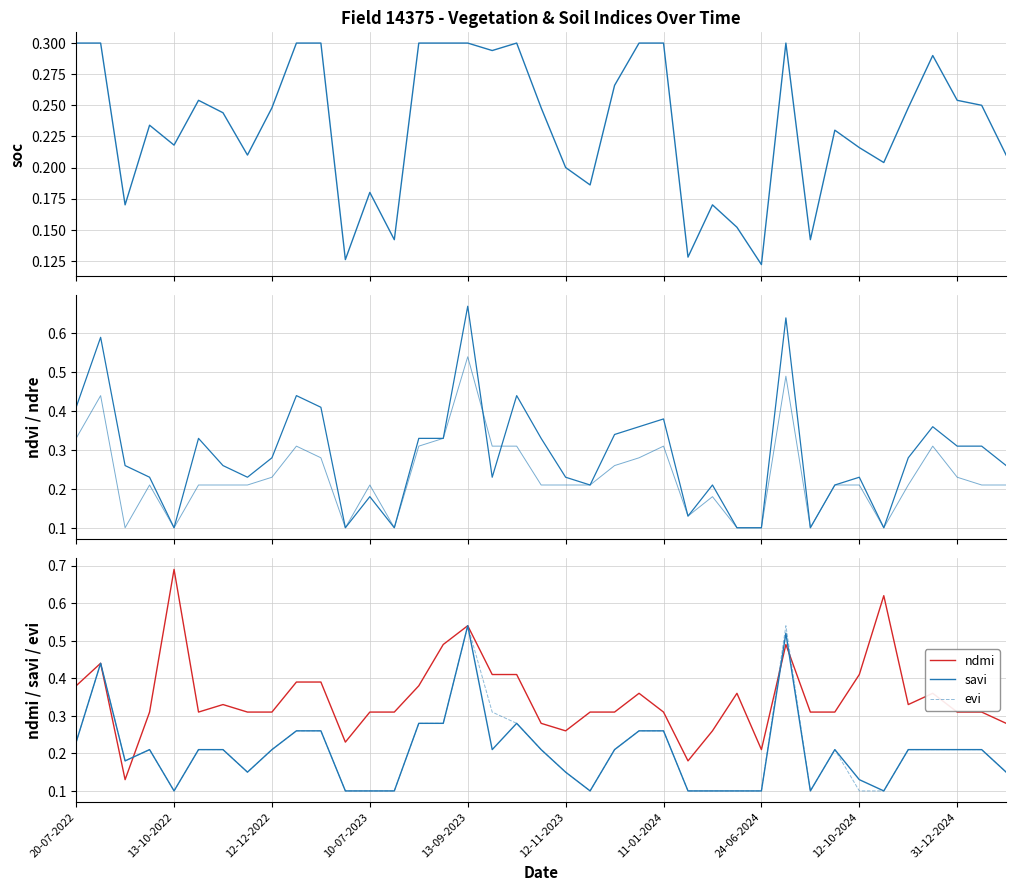

How many times do savi and ndmi cross each other?

3